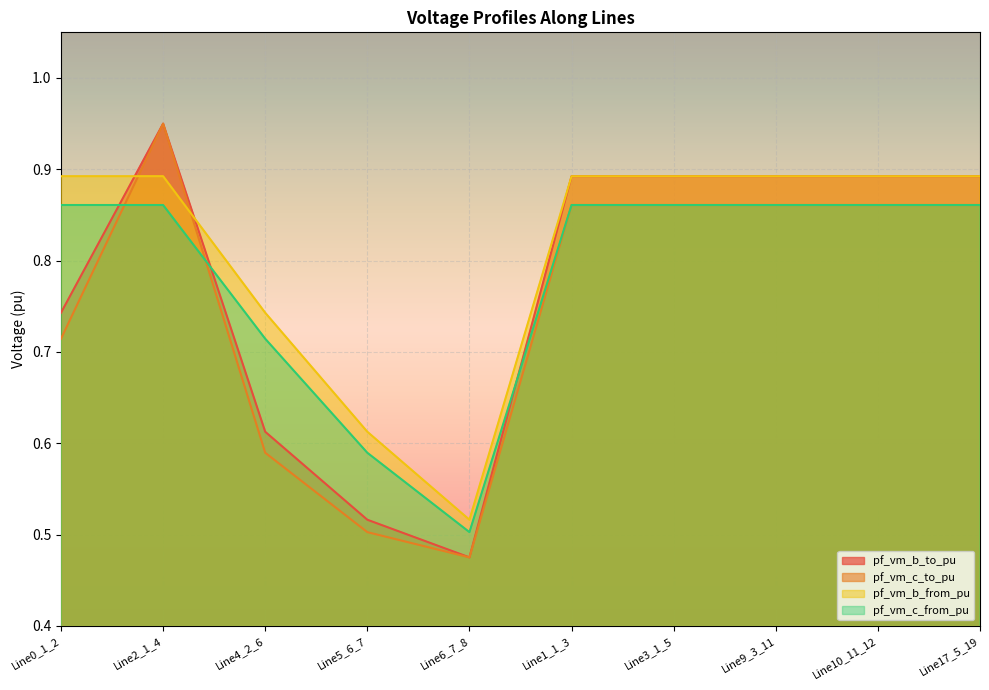

What position from the right is Line1_1_3?

5